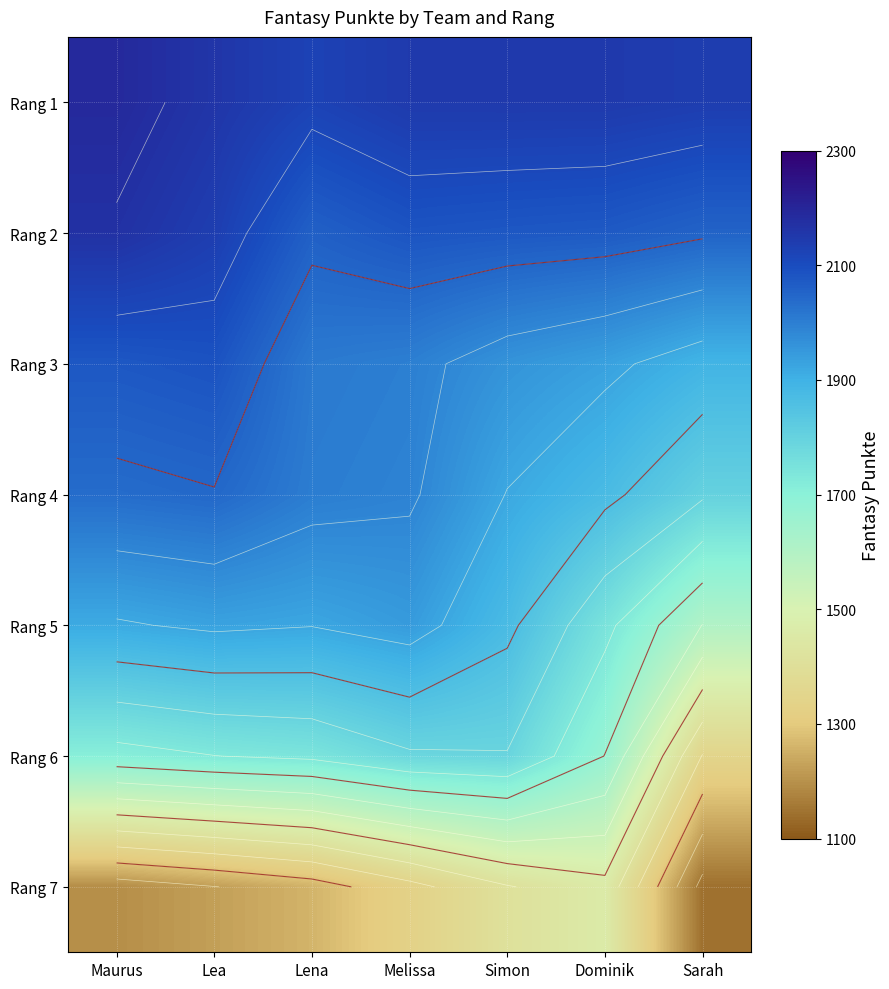

Where does the Rang 2 series first go above 2077?

Maurus